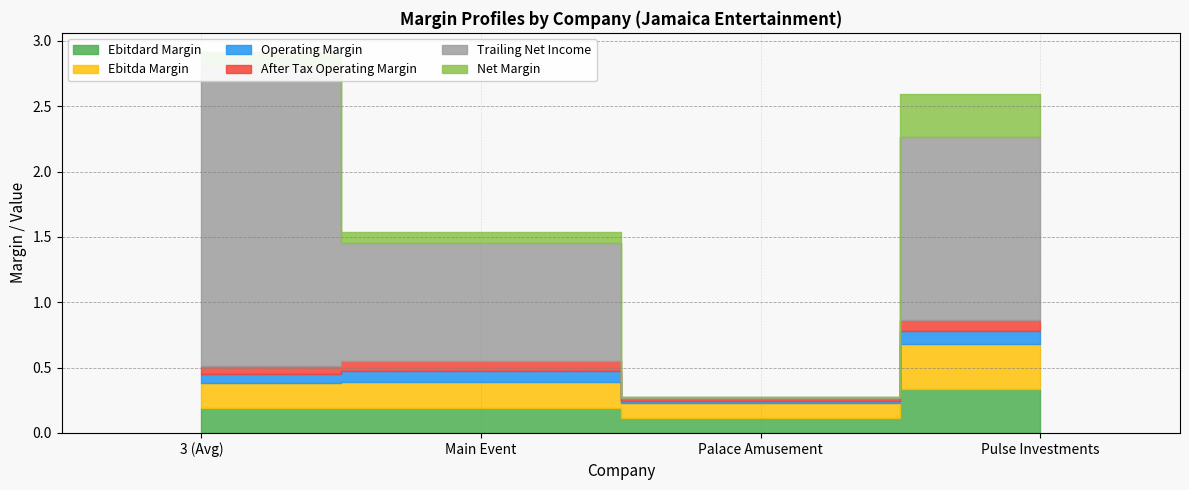

How many lines are shown in the chart?

6